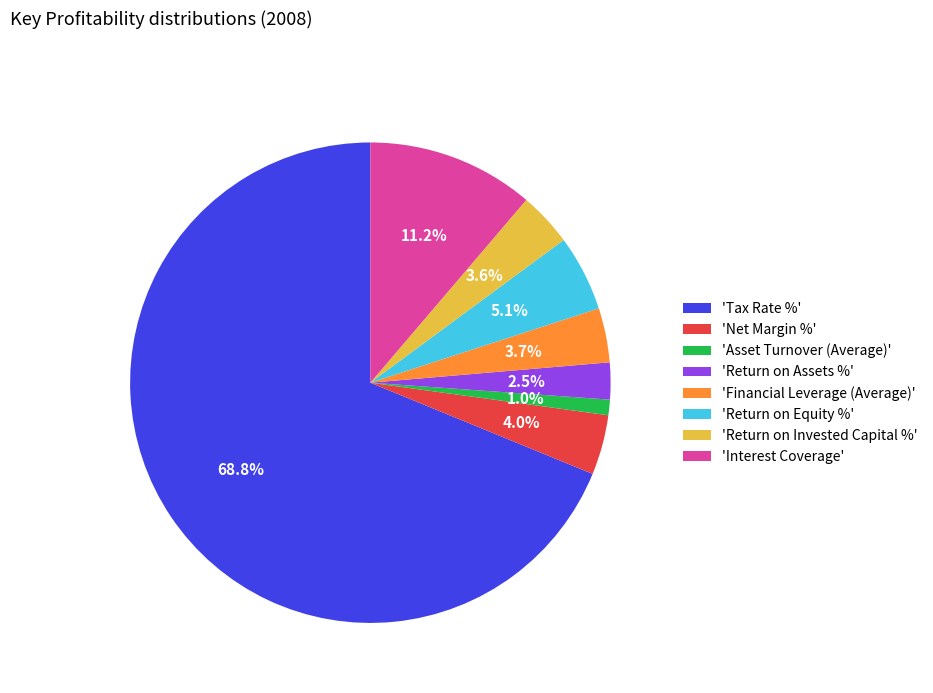

What percentage is NOT represented by 'Return on Invested Capital %'?

96.4%